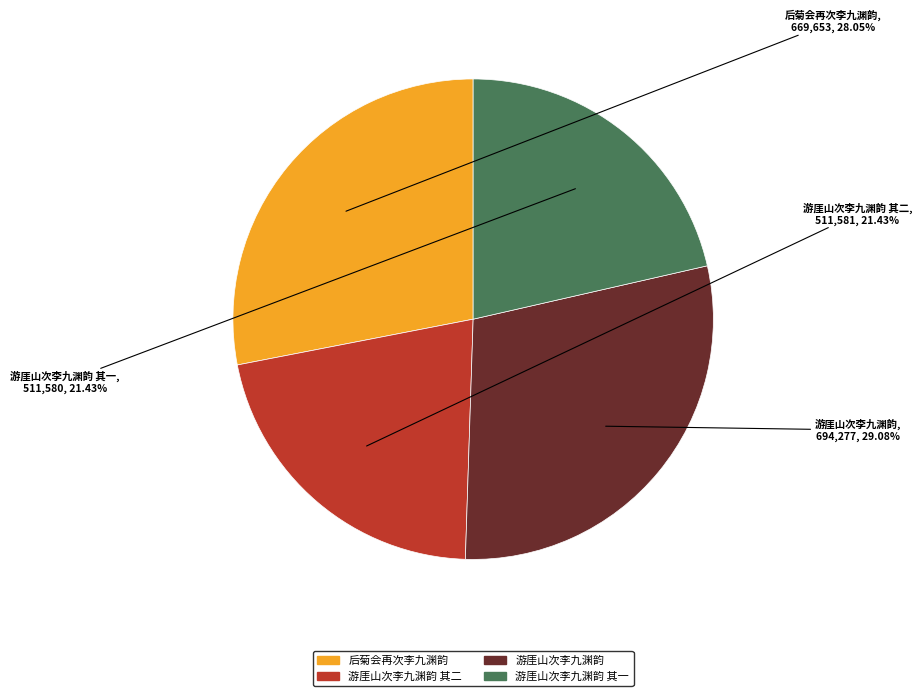

Does any single category account for the majority?

No